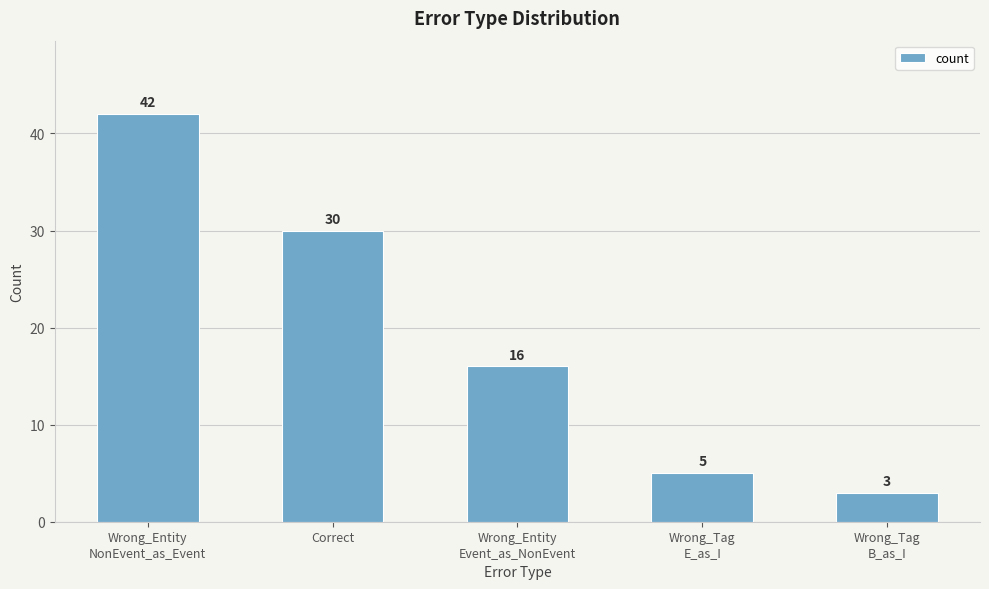

What is the change in value from Wrong_Entity
NonEvent_as_Event to Correct?

-12